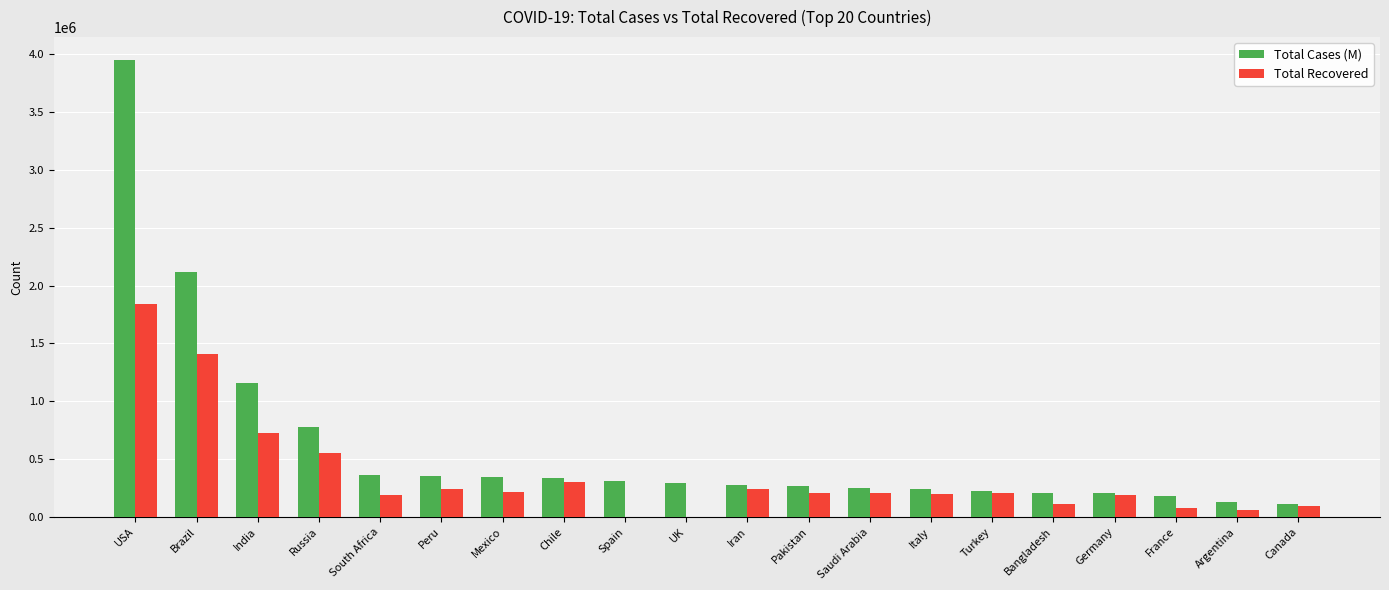

Count the number of categories in the chart.

20